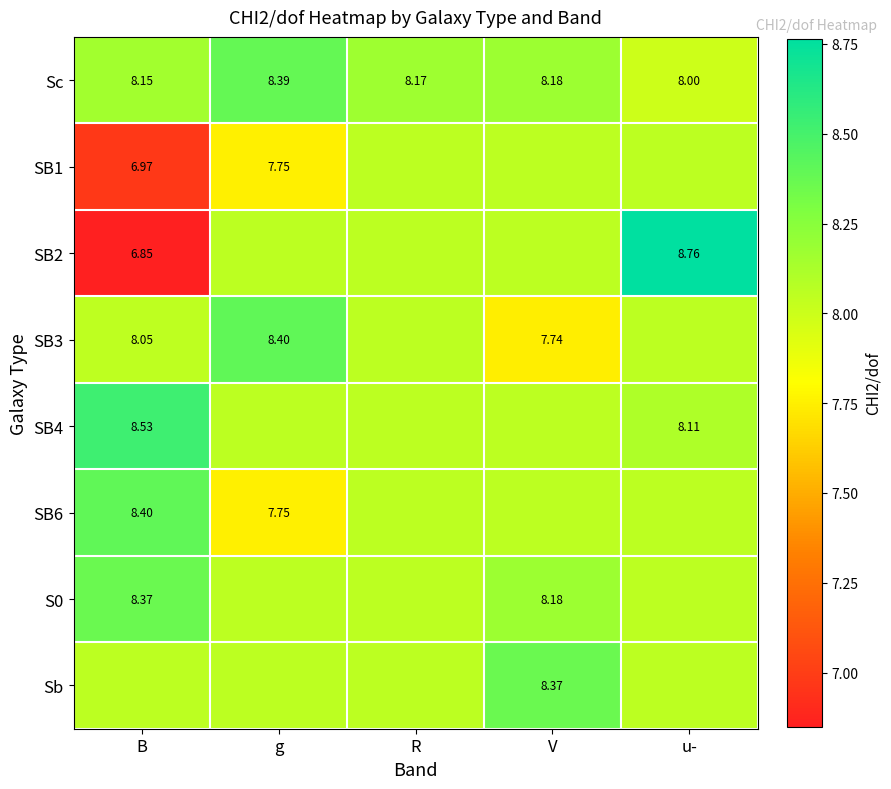

Is the value of Sc at V greater than the value of SB1 at g?

Yes